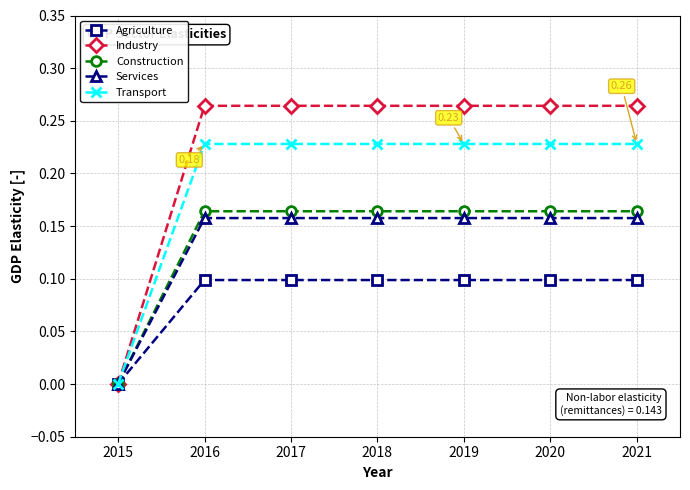

Which series has the largest range (max minus min)?

Industry